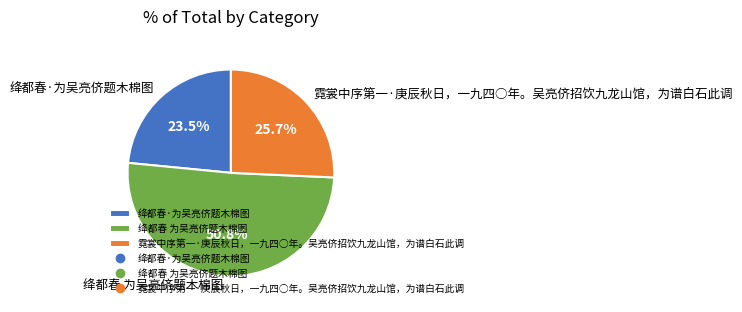

How many segments does this pie chart have?

3